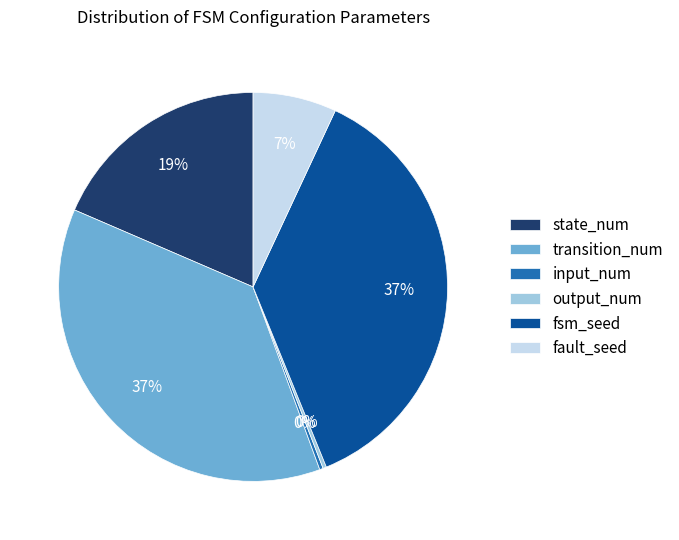

Approximately how many times larger is the value at output_num compared to input_num?

1.0